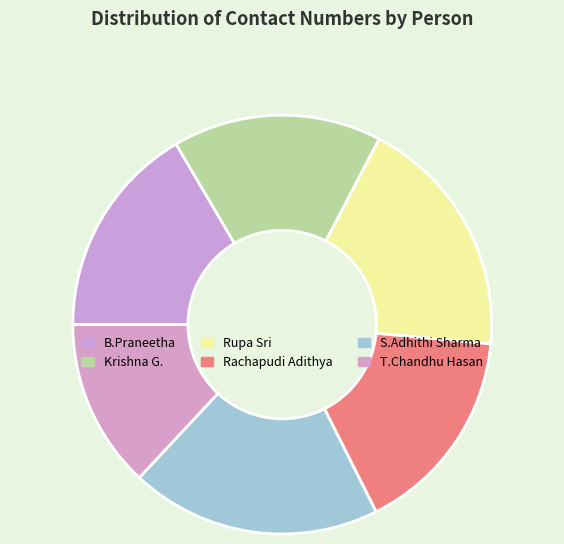

What is the change in value from S.Adhithi Sharma to T.Chandhu Hasan?

-3048786444